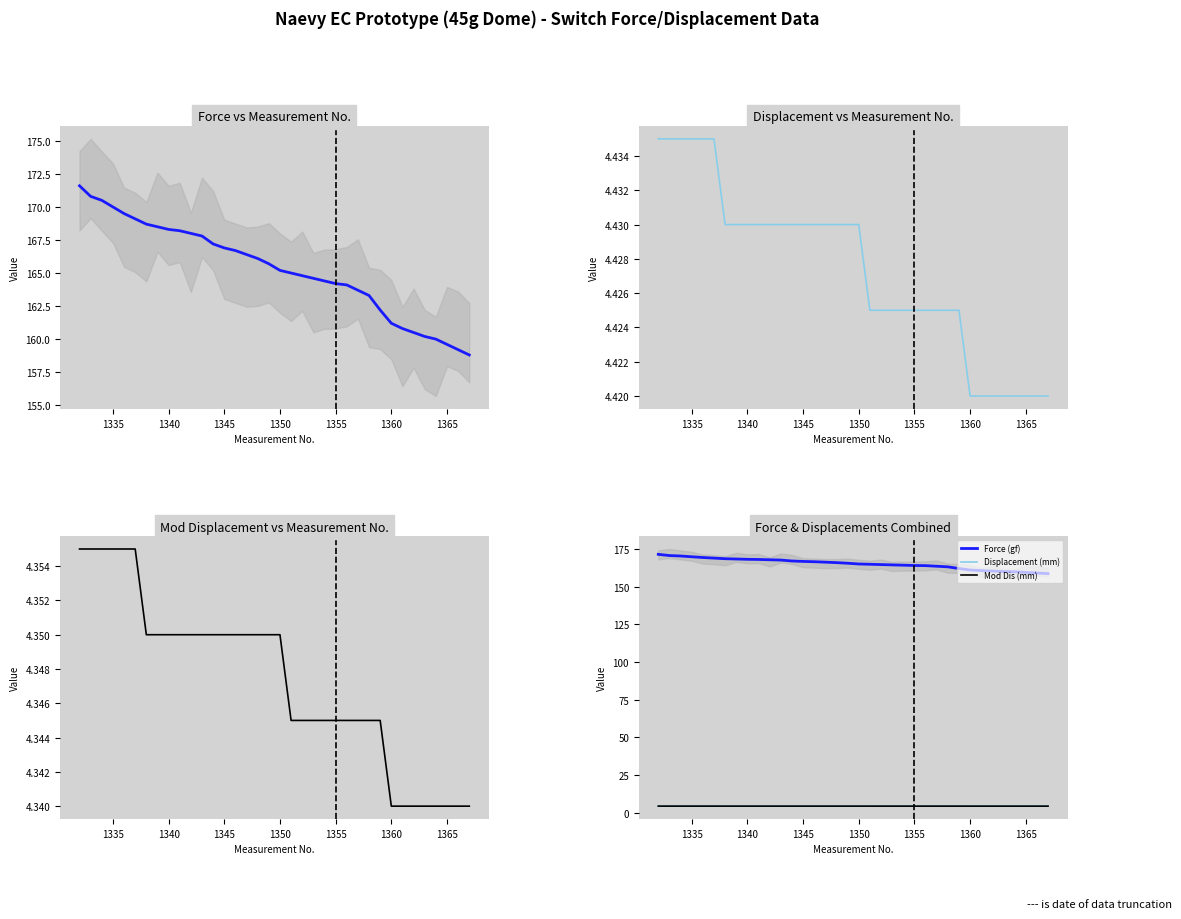

True or false: Mod Dis (mm) and Force (gf) cross at least once.

False